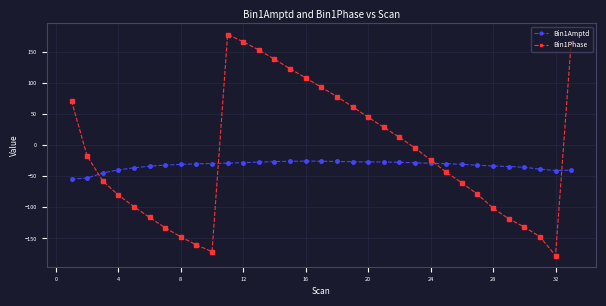

Does the chart have visible grid lines?

Yes